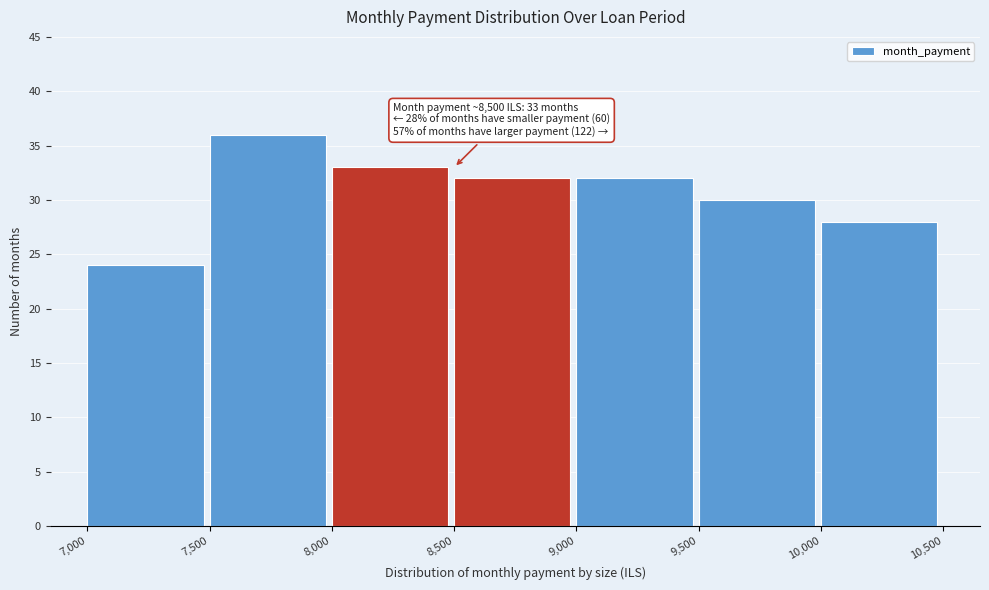

Over which range of the x-axis is the bar tallest?

7,500 to 8,000